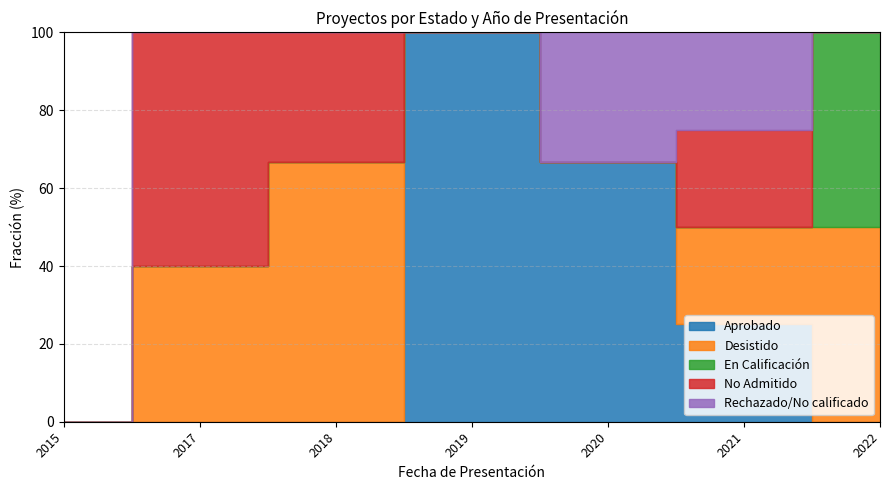

What is the total value across all series at 2017?

1